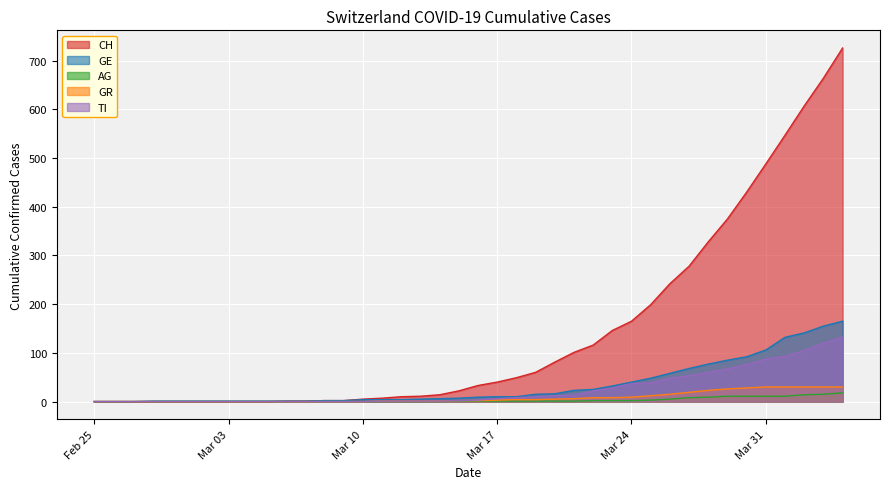

Is it true that AG equals 0 at 2020-03-05?

True